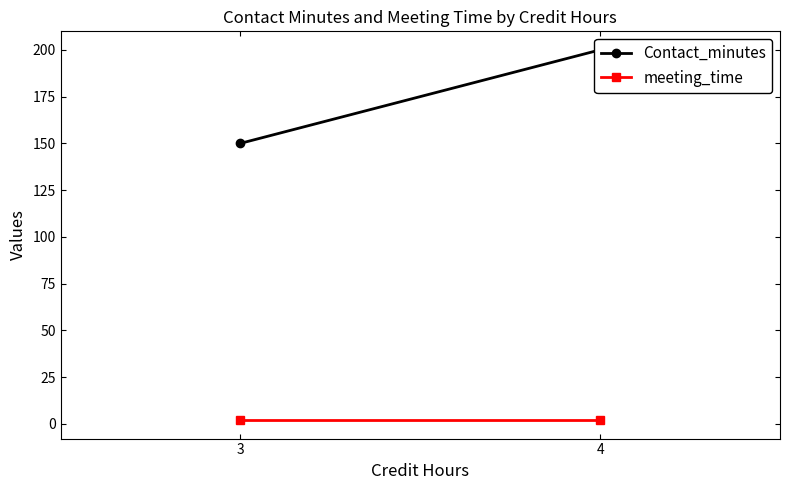

What are all the series names shown in the legend?

Contact_minutes, meeting_time